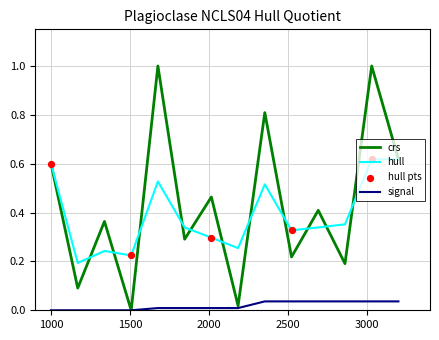

Which series has the widest spread of values?

crs